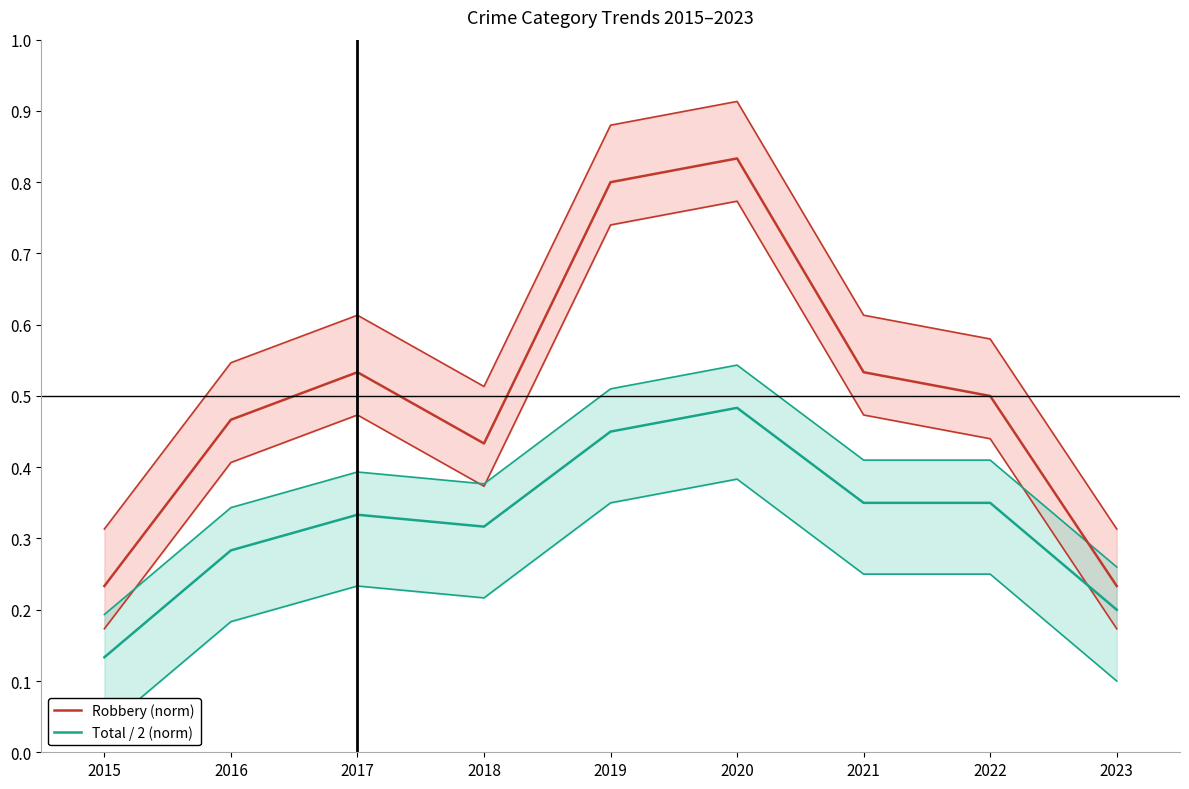

True or false: Robbery (norm) and Total / 2 (norm) intersect in this chart.

False